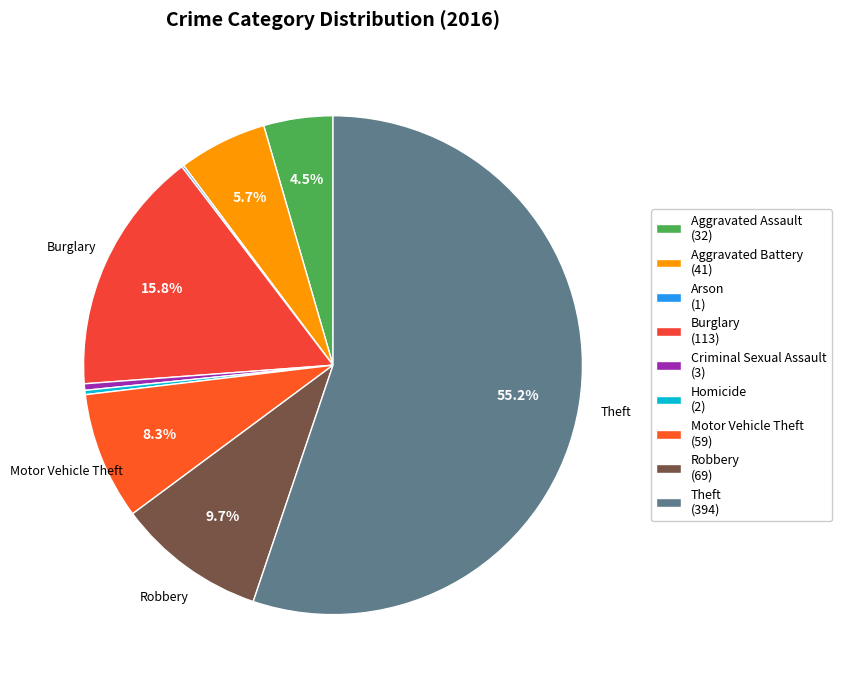

Does Burglary account for over 50% of the chart?

No